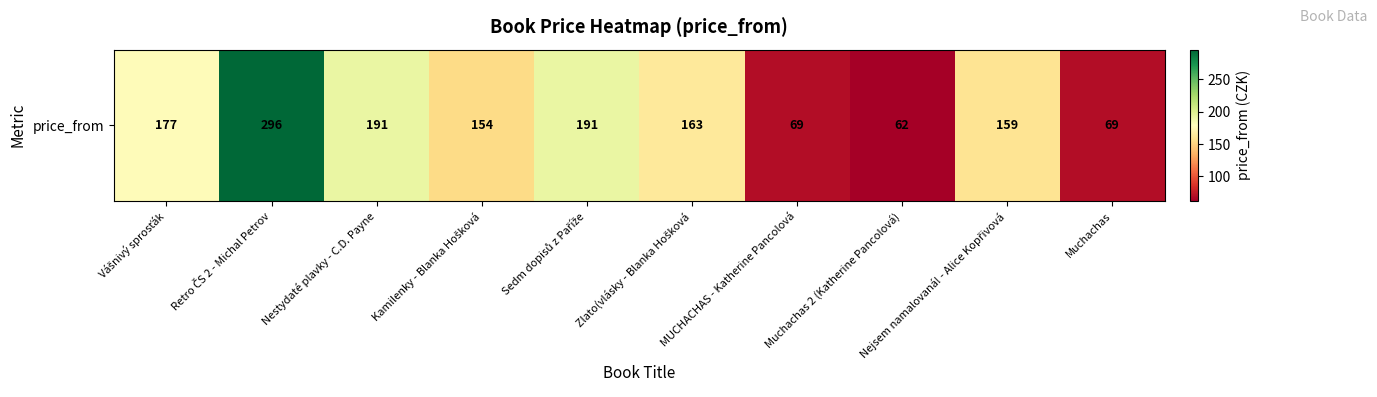

What is the maximum value shown in the chart?

296